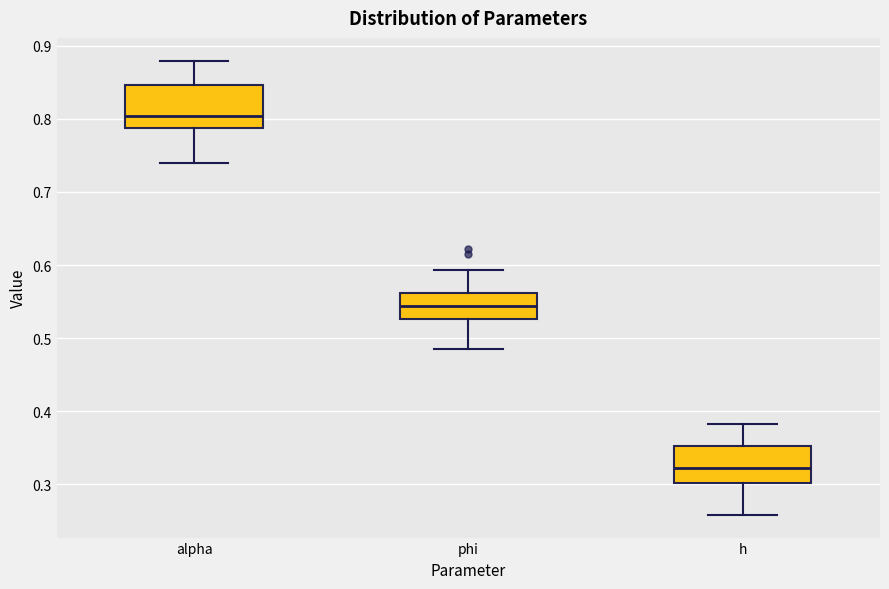

Reading left to right, read every box against the y-axis: the position of its median line, the range the box covers, and the ends of its whiskers. The values are not printed on the chart, so give them approximately, as read against the axis.

alpha: median 0.80, box 0.79 to 0.85, whiskers 0.74 to 0.88
phi: median 0.54, box 0.53 to 0.56, whiskers 0.49 to 0.59
h: median 0.32, box 0.30 to 0.35, whiskers 0.26 to 0.38